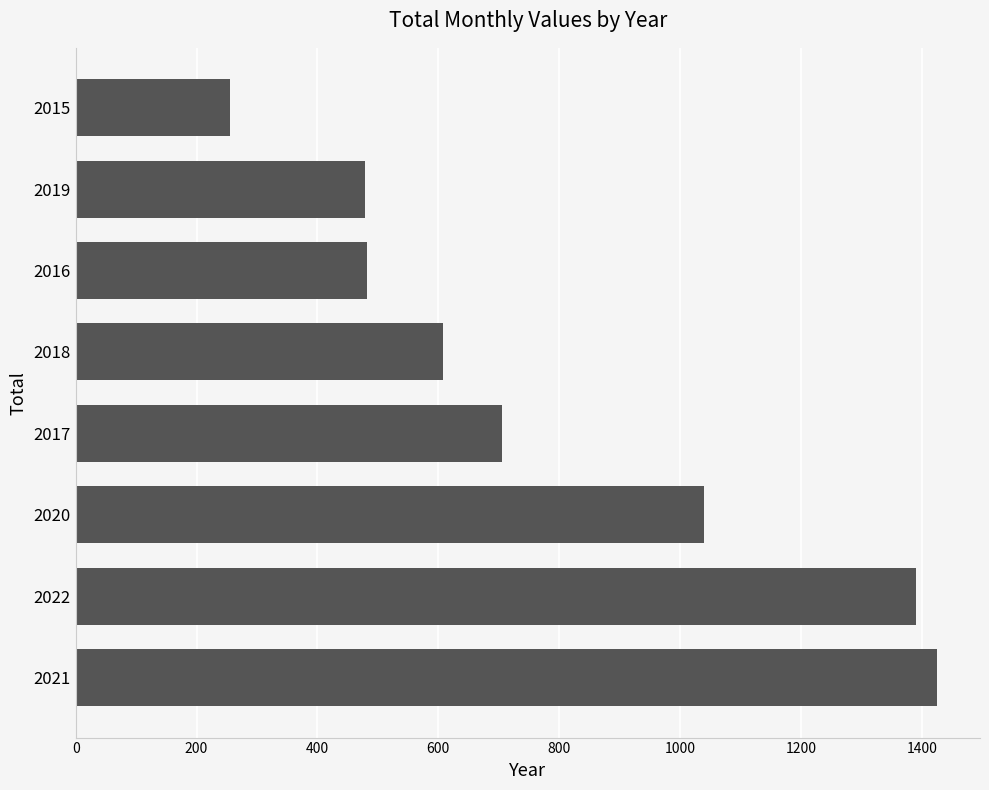

What is the ratio of the value at 2022 to the value at 2017?

2.0